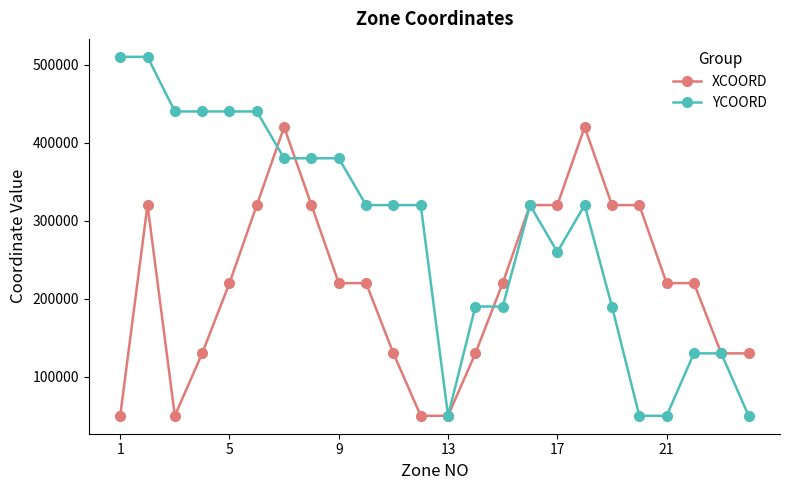

Which series has the largest total across all categories?

YCOORD